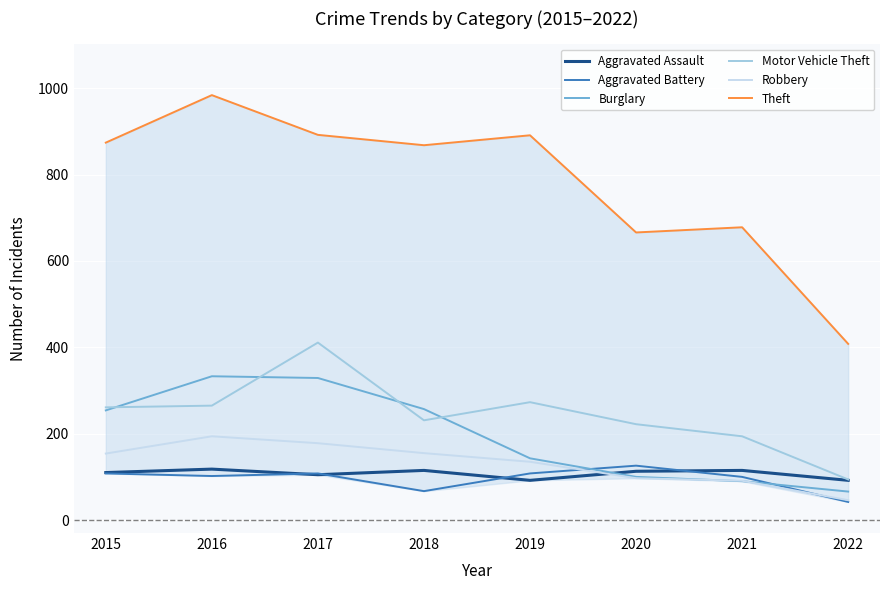

What value does the Aggravated Assault series have at 2017?

105